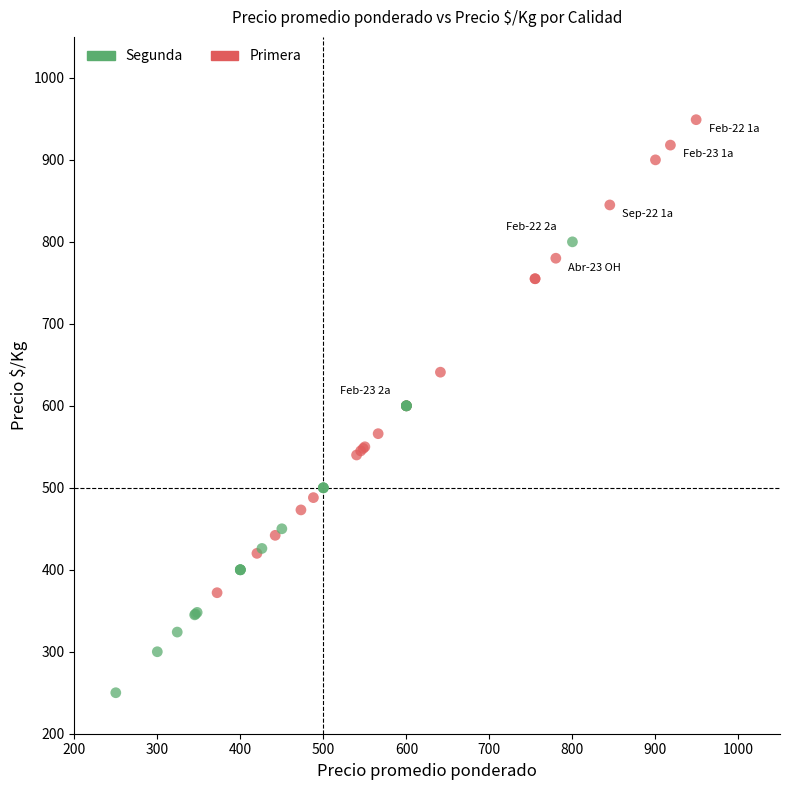

What are all the series names shown in the legend?

Segunda, Primera